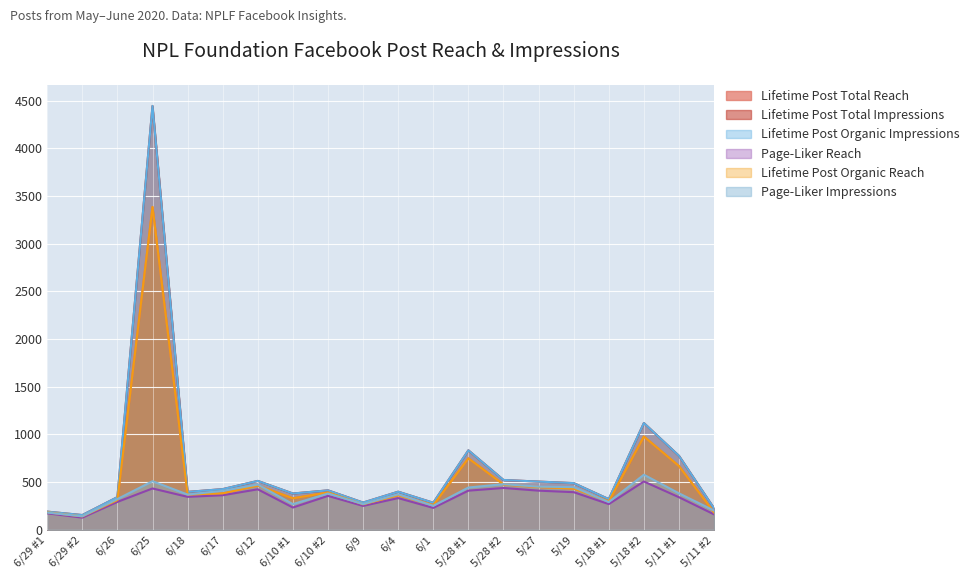

The Lifetime Post Organic Impressions series shows 490 at 5/19. True or false?

True